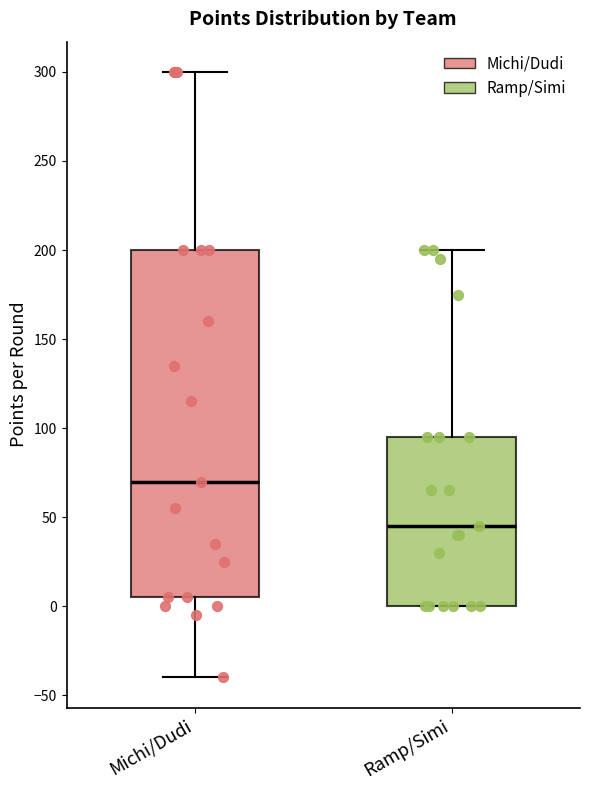

Which box is the tallest, from its lower edge to its upper edge?

Michi/Dudi